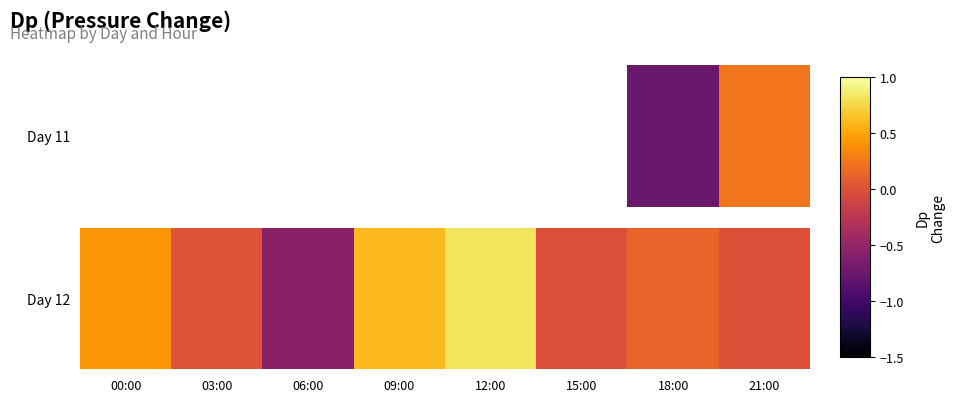

List the labels in order of value, largest first.

12:00, 09:00, 00:00, 18:00, 03:00, 21:00, 15:00, 06:00